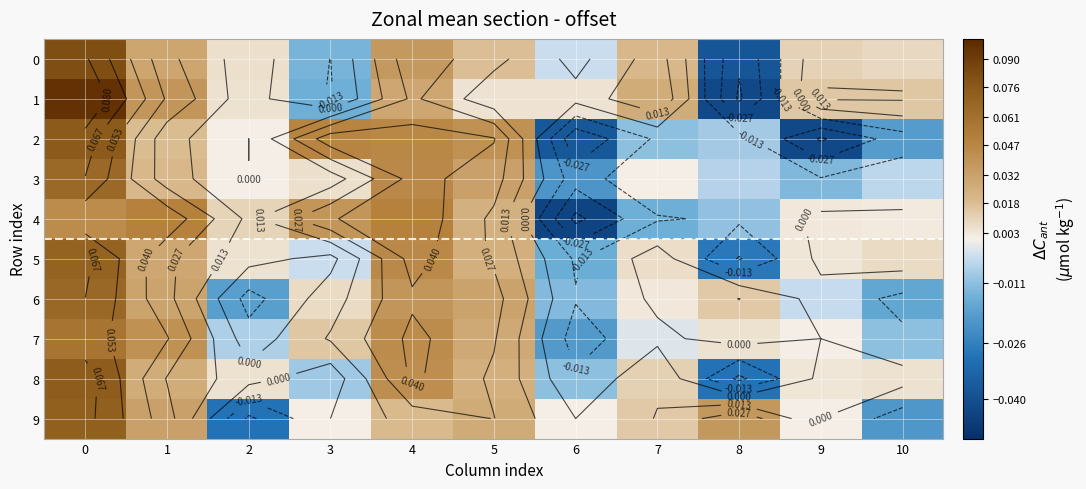

Is it true that 8 equals 0.0 at 9?

True